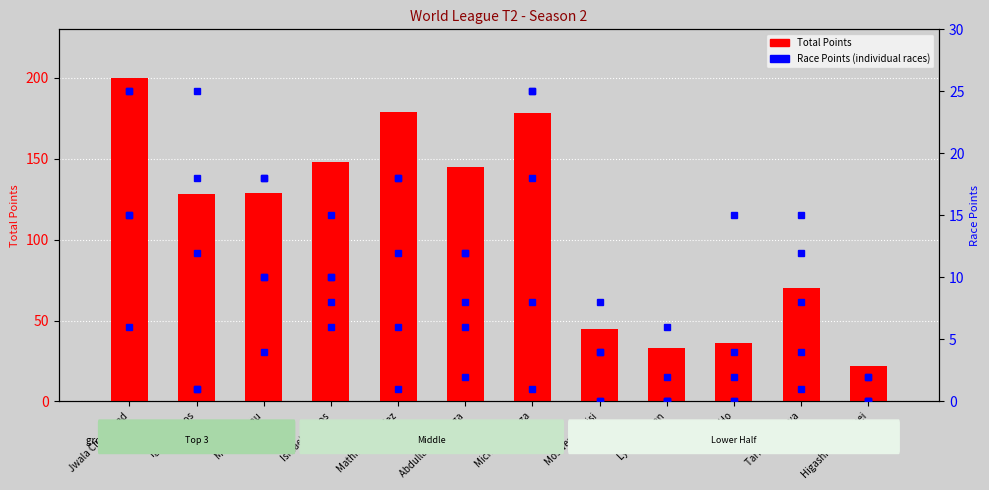

The Race 1 series shows 6 at Moswen Chisisi. True or false?

False